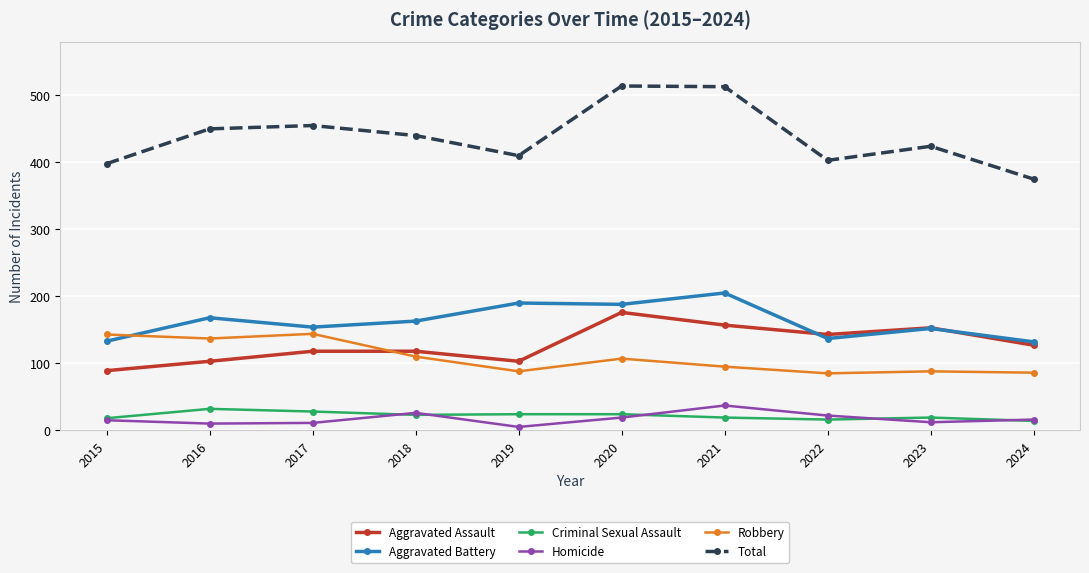

Does the chart have visible grid lines?

Yes